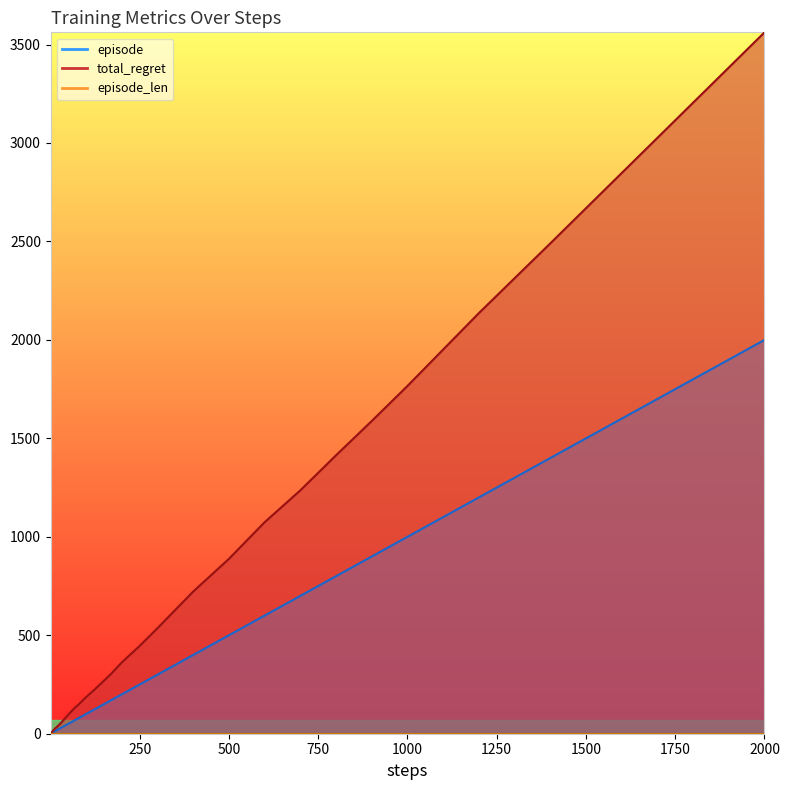

At which category is the sum across all series the highest?

2000